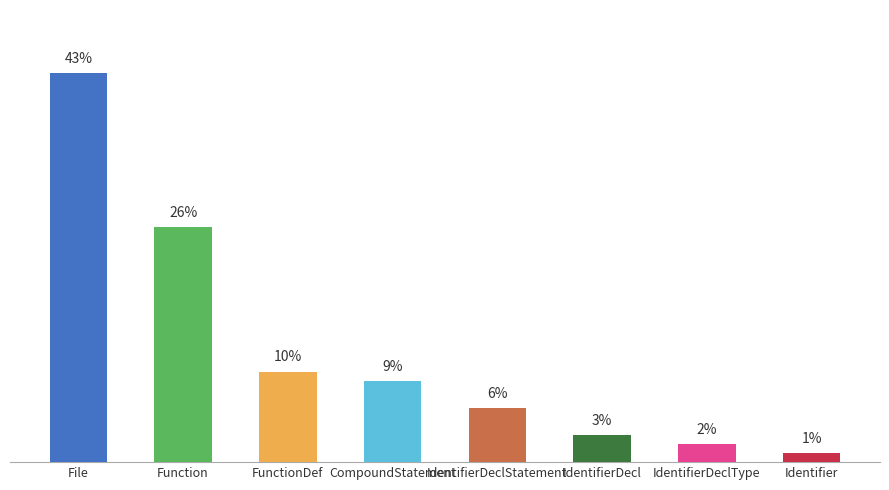

Between Function and IdentifierDecl, which is larger?

Function